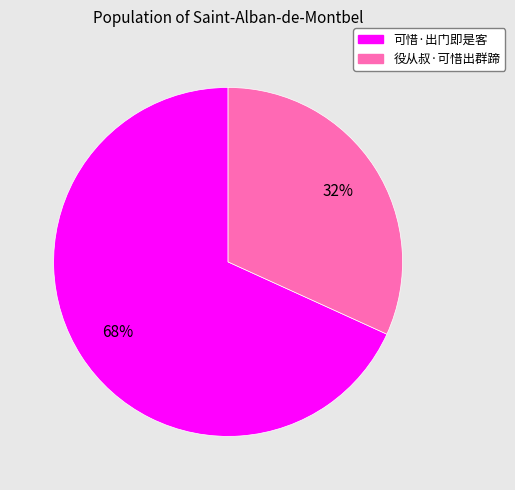

Rank the categories by value from highest to lowest.

可惜·出门即是客, 役从叔·可惜出群蹄